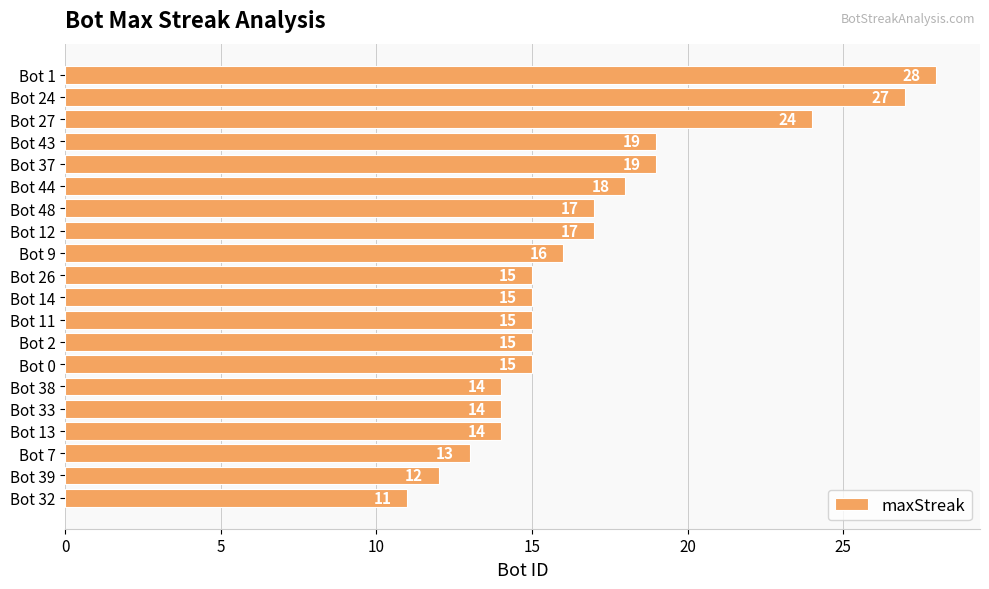

At which category does the chart reach its minimum across all series?

Bot 32